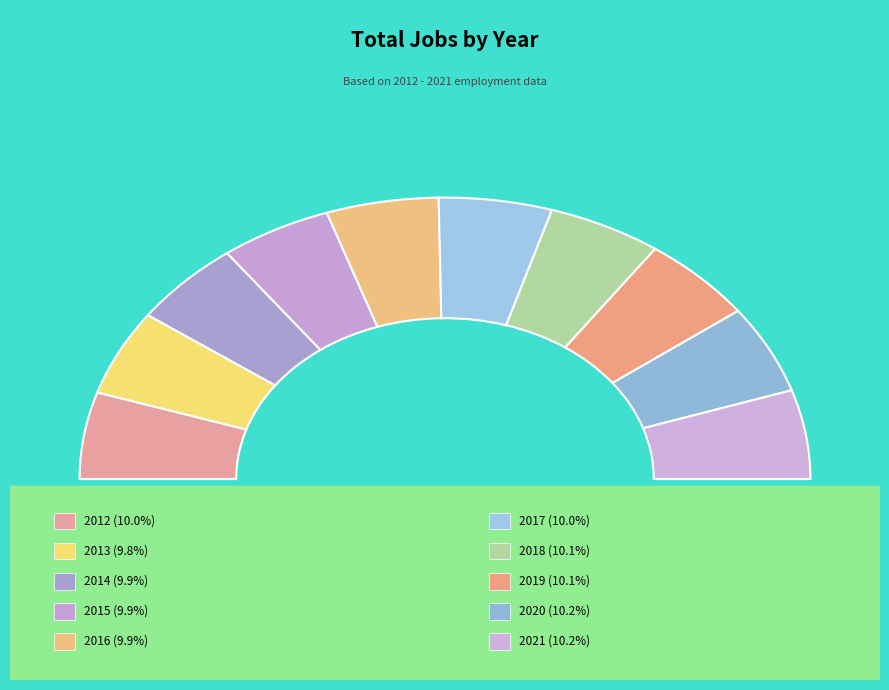

Rank the categories by value from lowest to highest.

2013, 2015, 2014, 2016, 2012, 2017, 2018, 2019, 2020, 2021